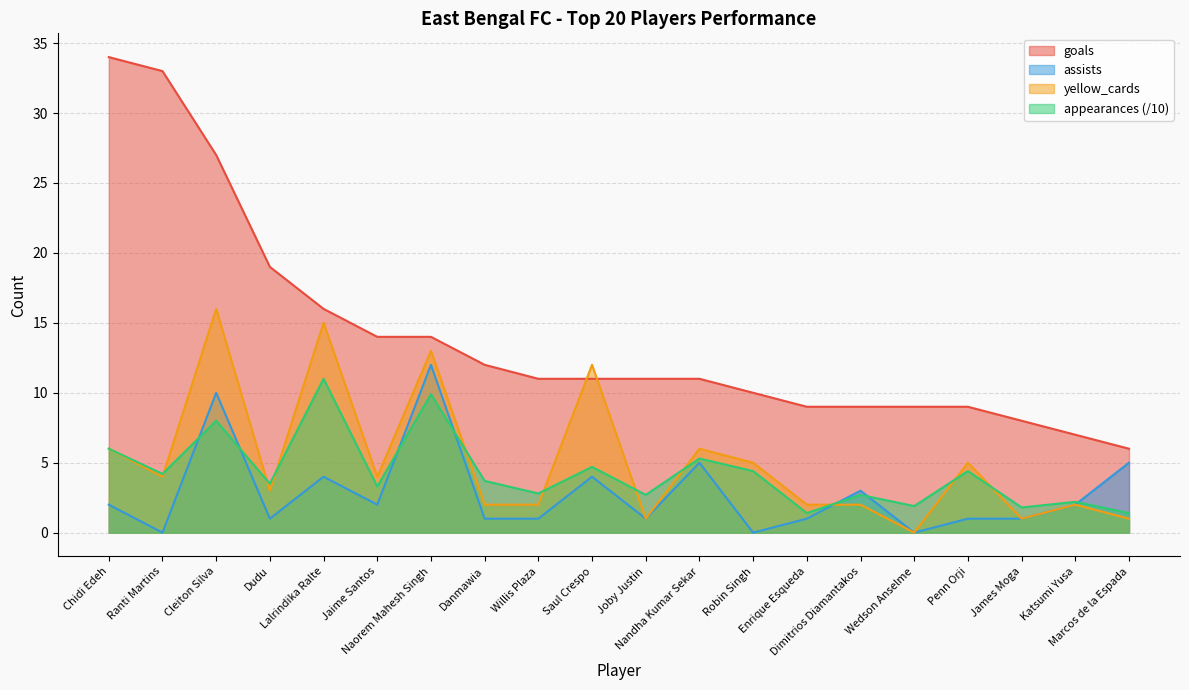

Which series has the largest total across all categories?

goals